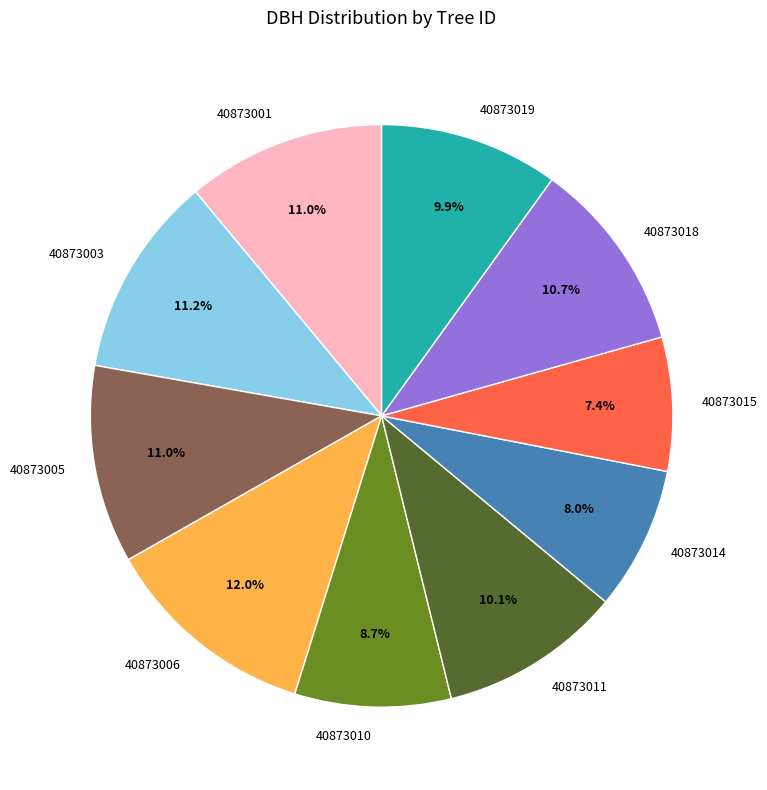

Which slice is the largest?

40873006